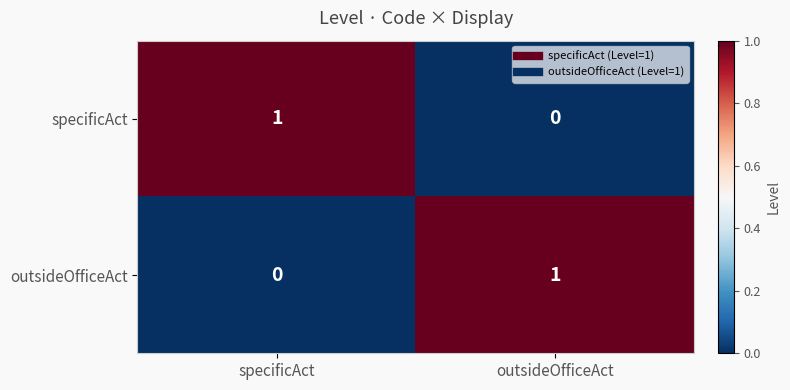

Where is specificAct nearest to the value 0?

outsideOfficeAct